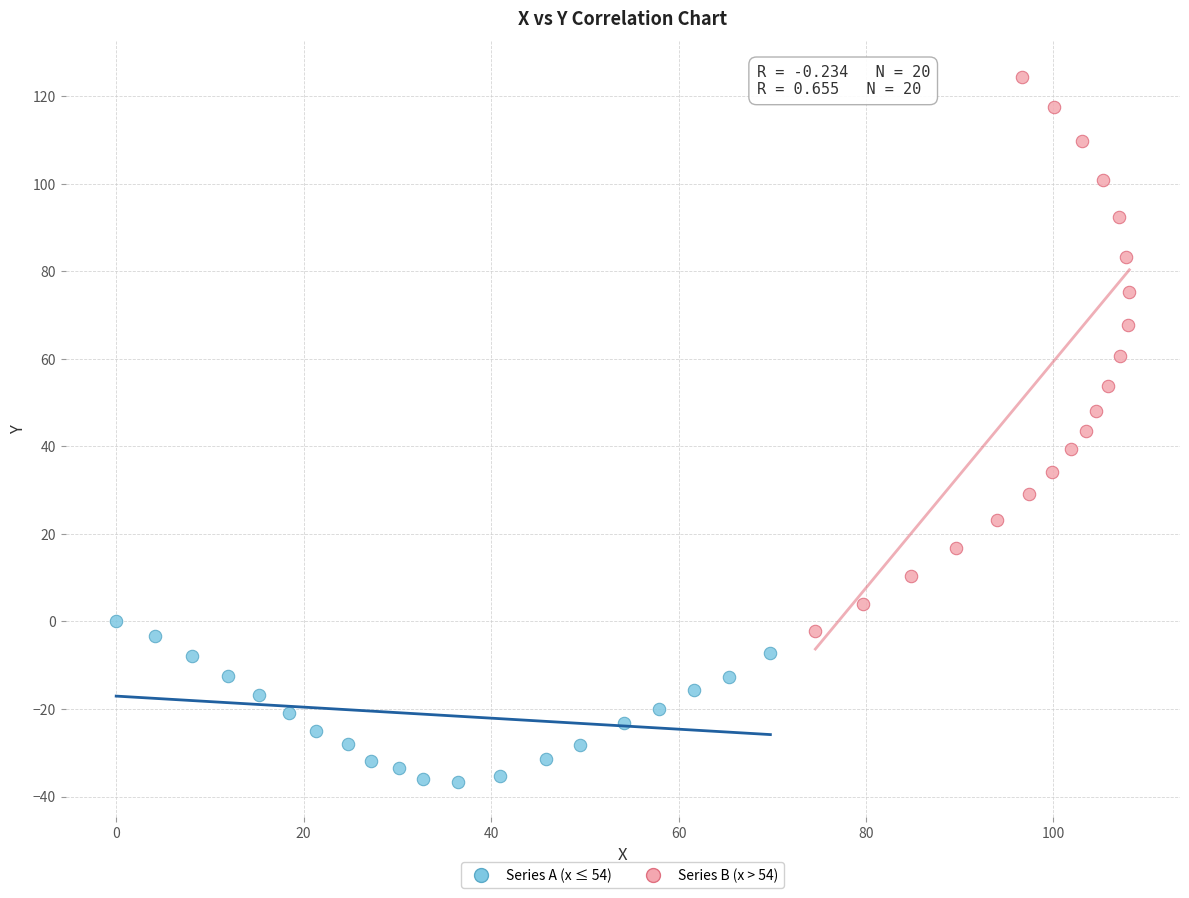

Which series reaches the maximum Y coordinate?

Series B (x > 54)